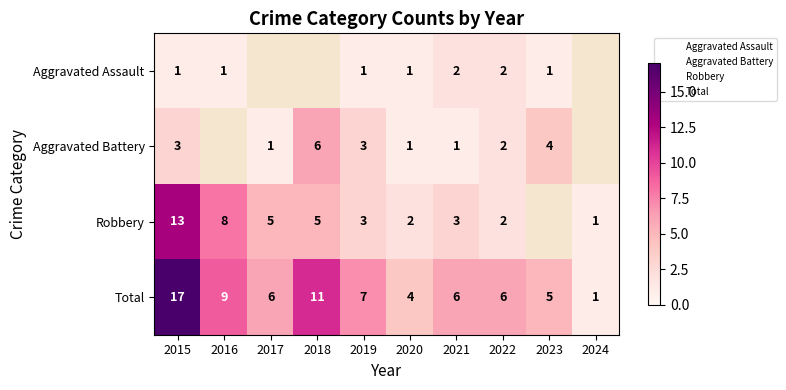

Where is Aggravated Battery nearest to the value 3?

2015